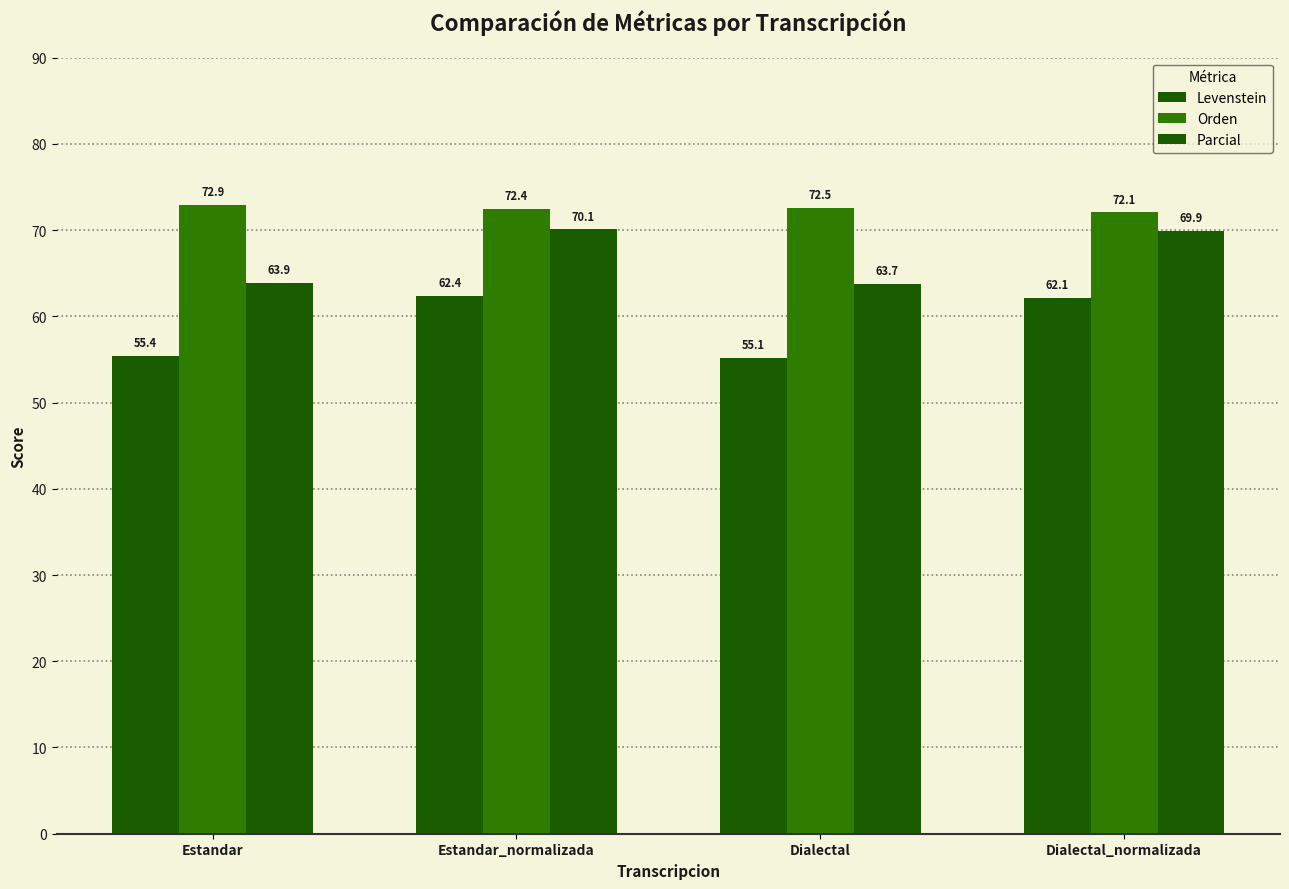

How many bars are there in each group?

3